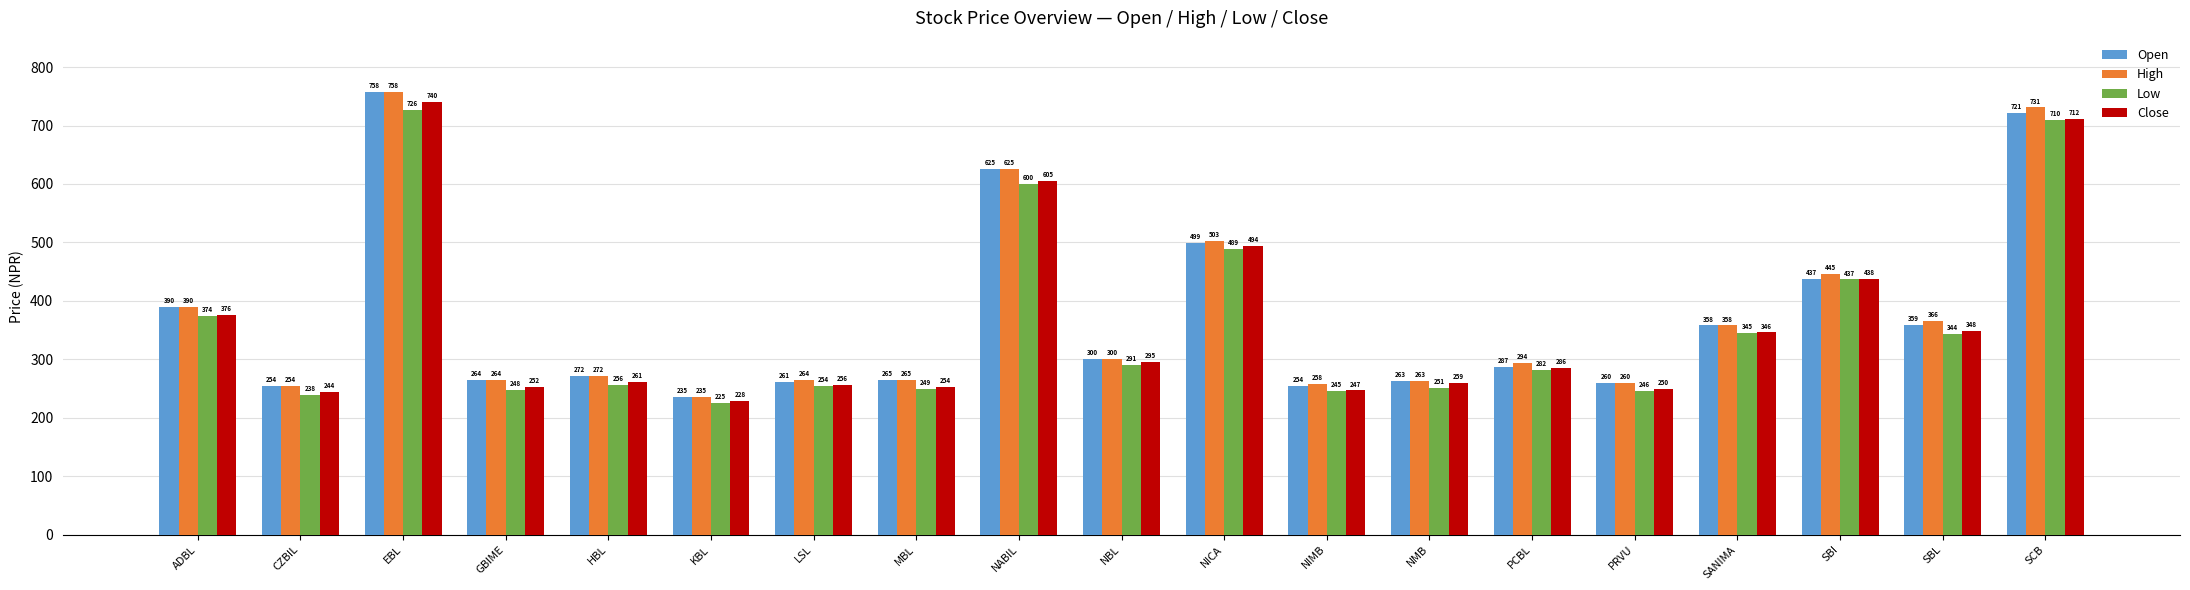

What is the lowest value of the High series?

235.0